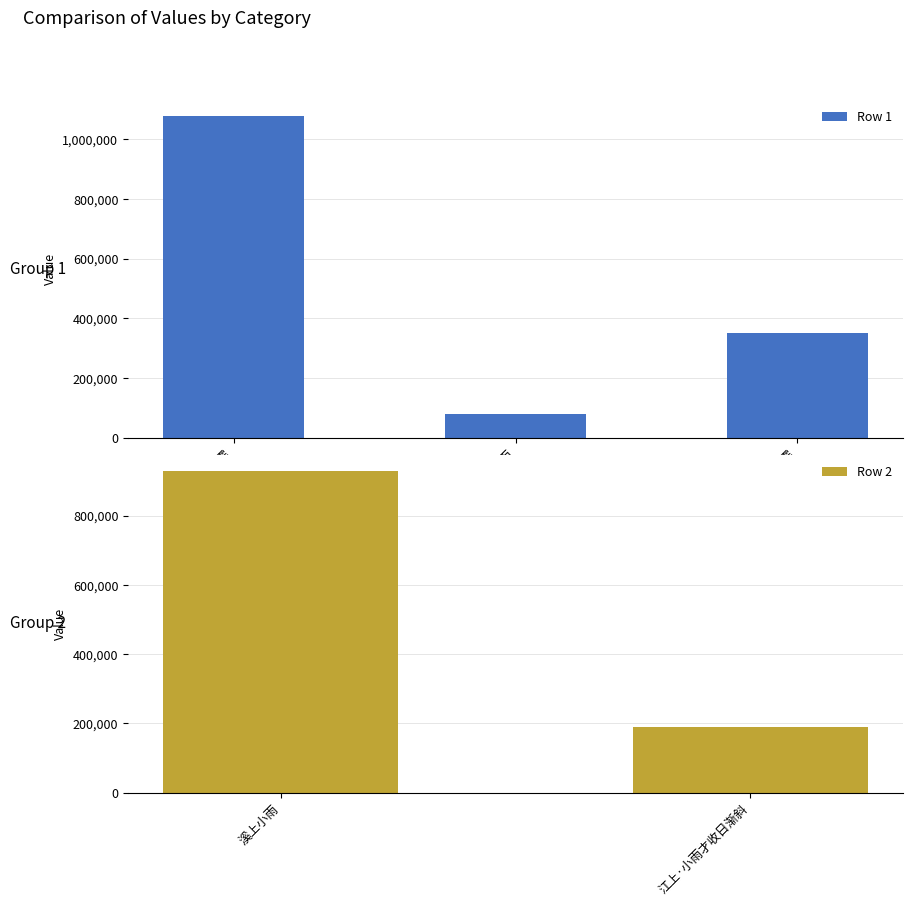

Rank the categories by value from lowest to highest.

溪上小雨, 江上·小雨才收日渐斜, 汴上小雨复霁, 溪上小雨, 汴上小雨复霁